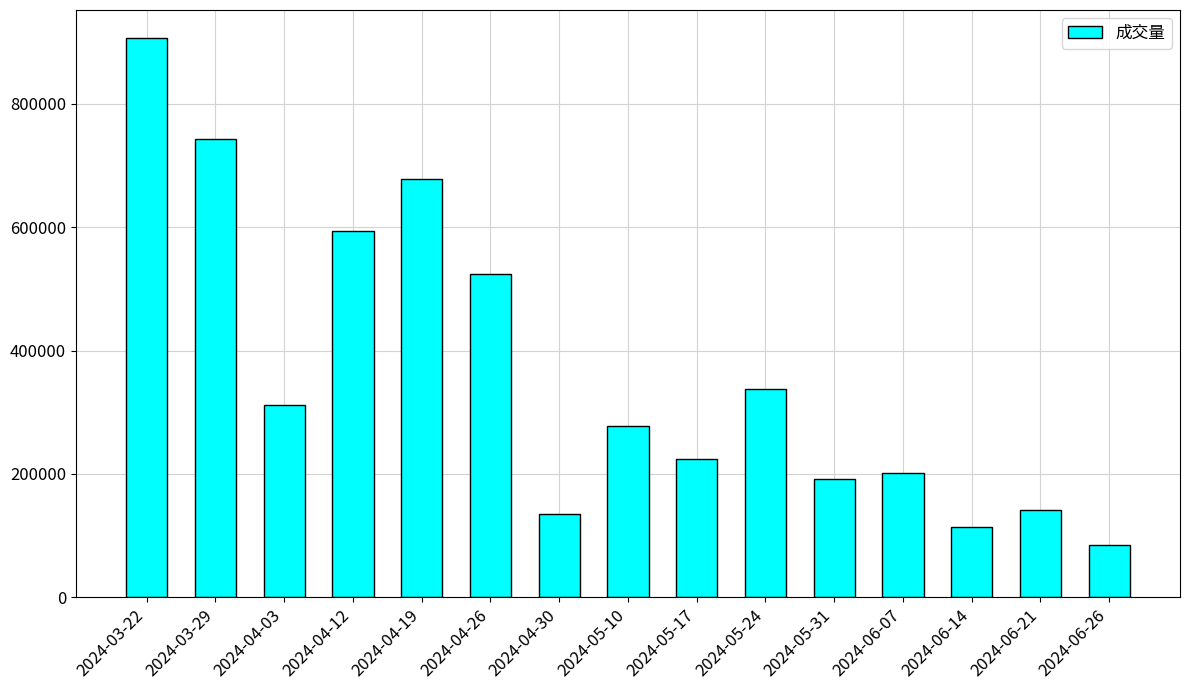

What is the sum of all values?

5466040